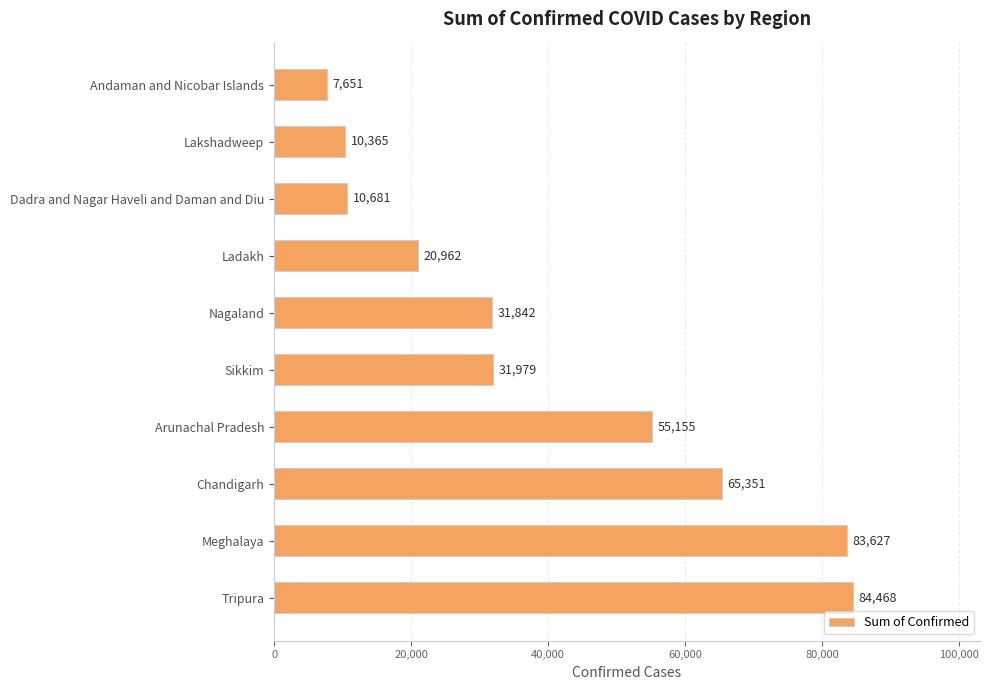

List the labels in order of value, smallest first.

Andaman and Nicobar Islands, Lakshadweep, Dadra and Nagar Haveli and Daman and Diu, Ladakh, Nagaland, Sikkim, Arunachal Pradesh, Chandigarh, Meghalaya, Tripura